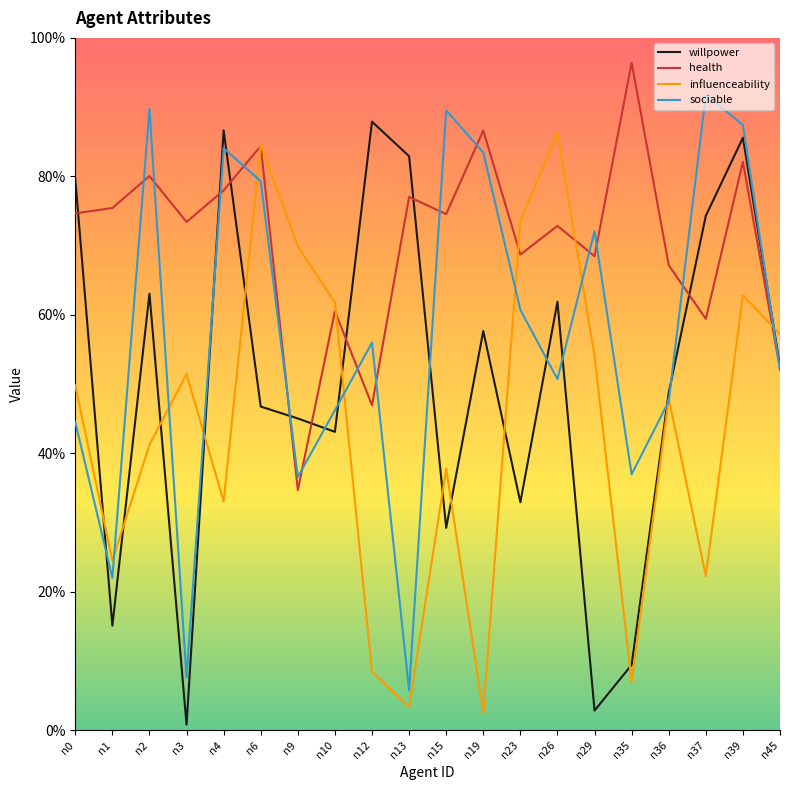

What is the value of the willpower point at the 18th from the left?

0.7